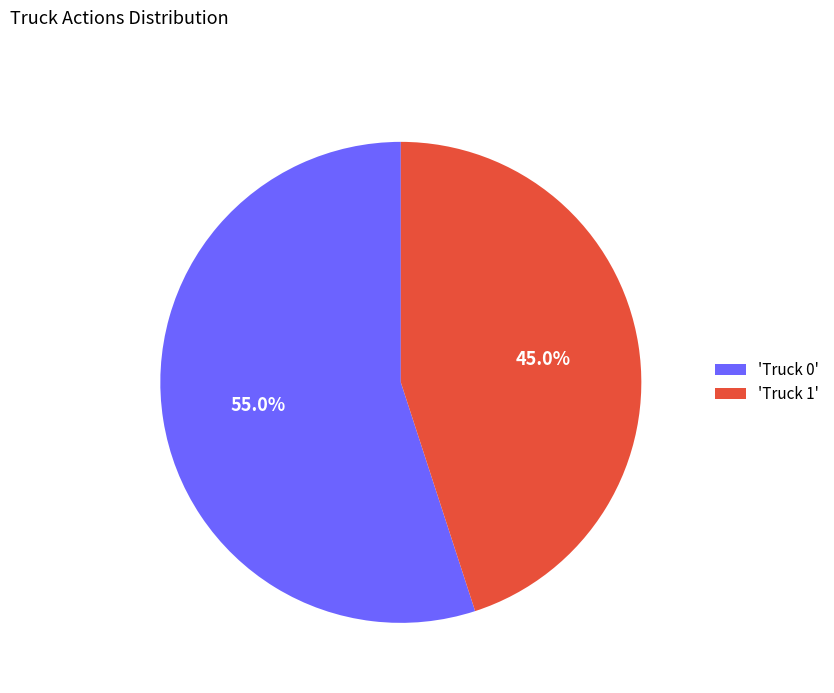

Rank the categories by value from highest to lowest.

'Truck 0', 'Truck 1'